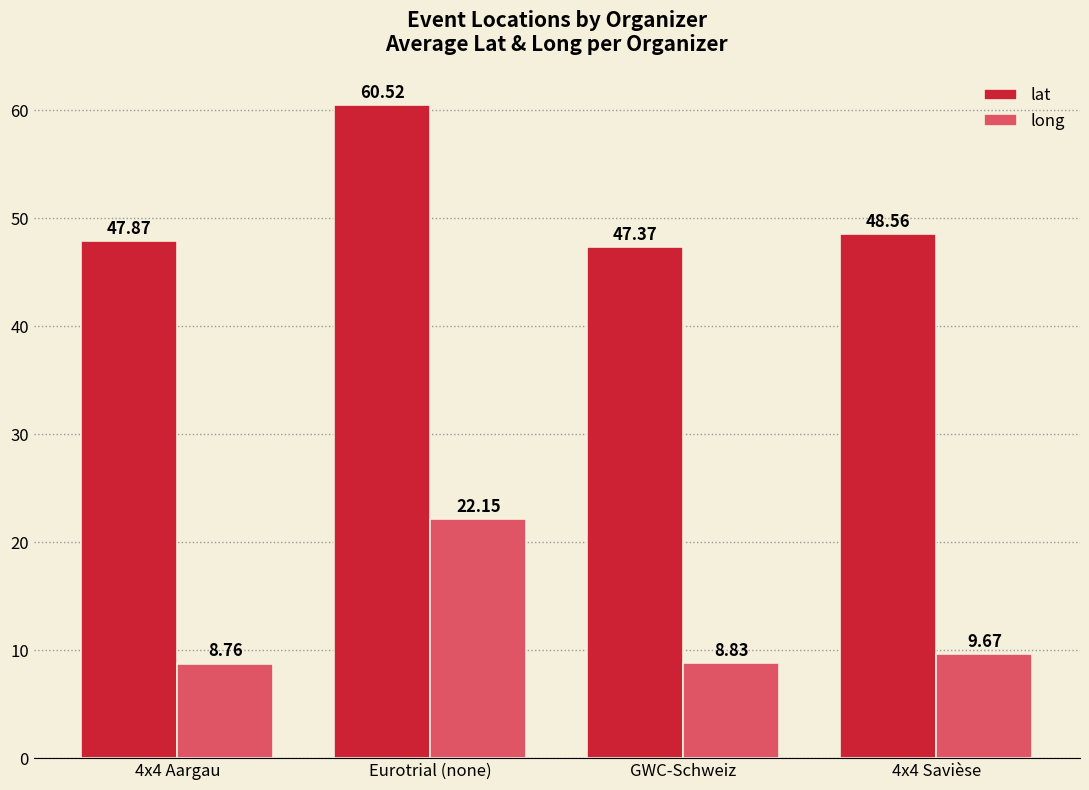

What is the difference between the maximum and minimum values in the long series?

13.4